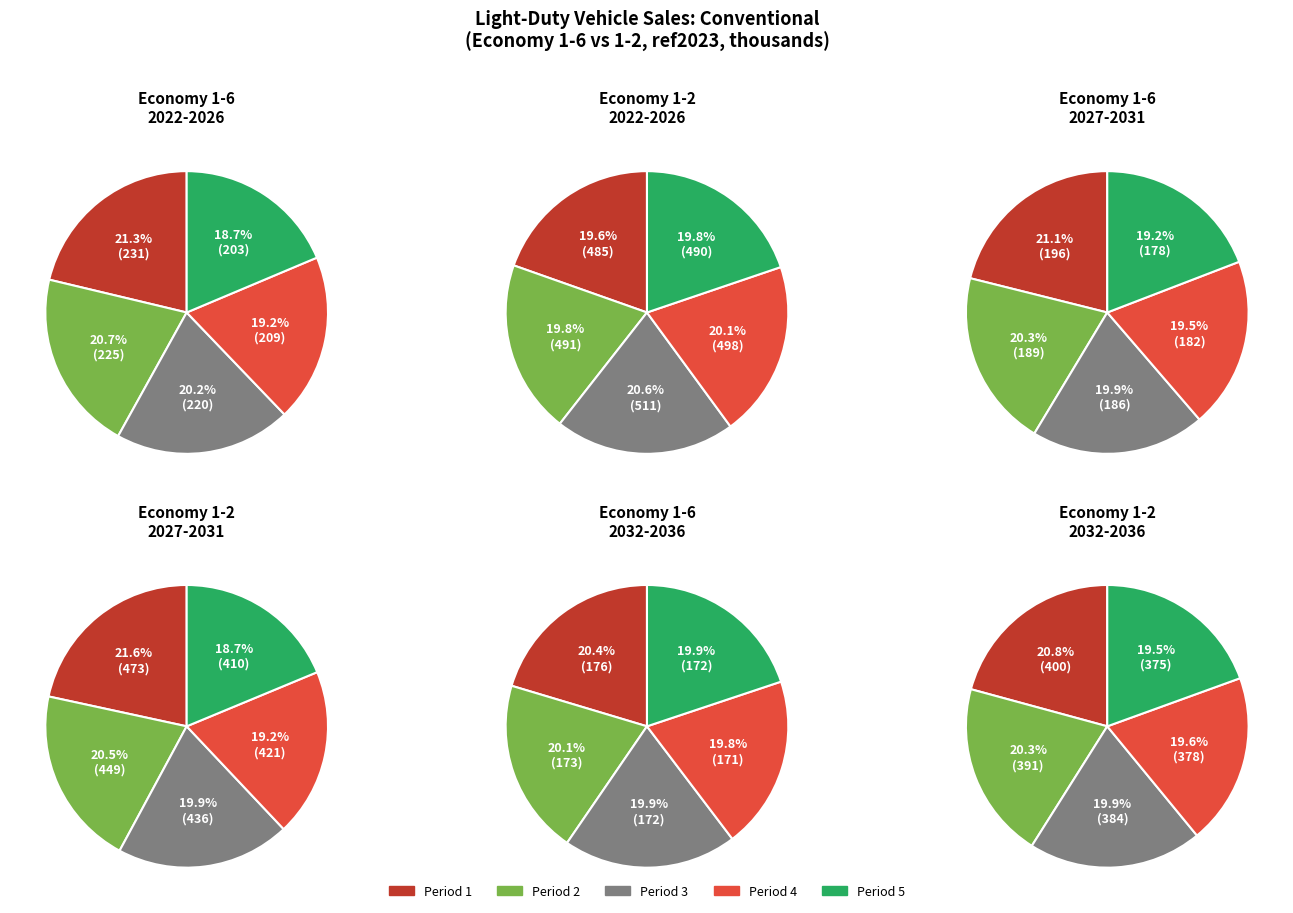

True or false: 1 accounts for 6% of the total.

False